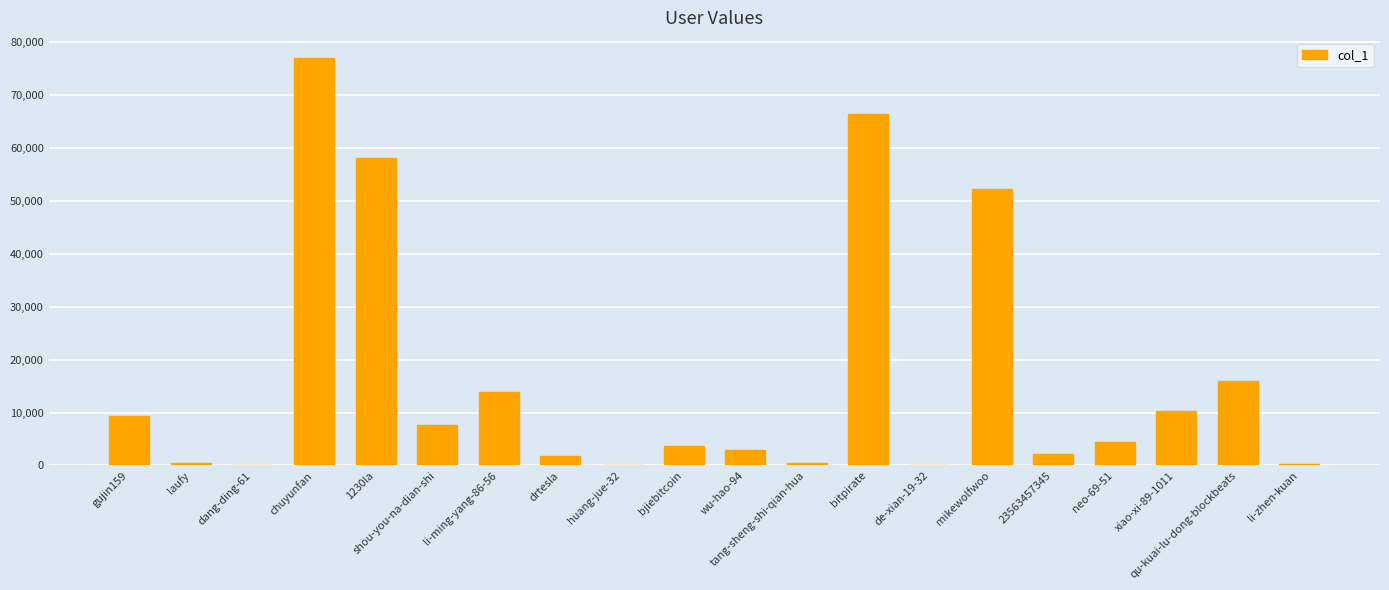

True or false: the data shows 6259 at bjiebitcoin.

False